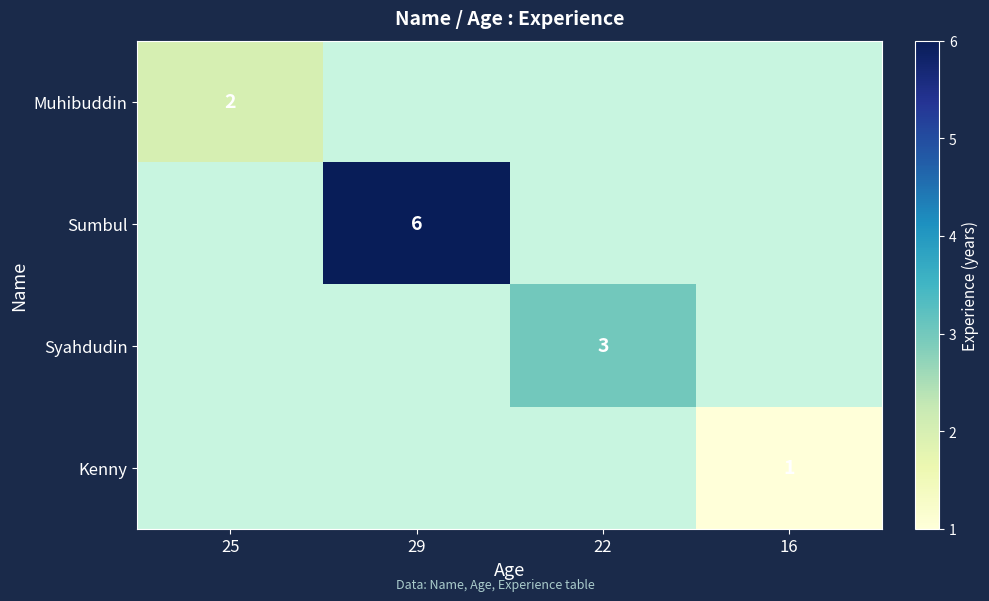

The value of Kenny at 16 is 1. True or false?

True